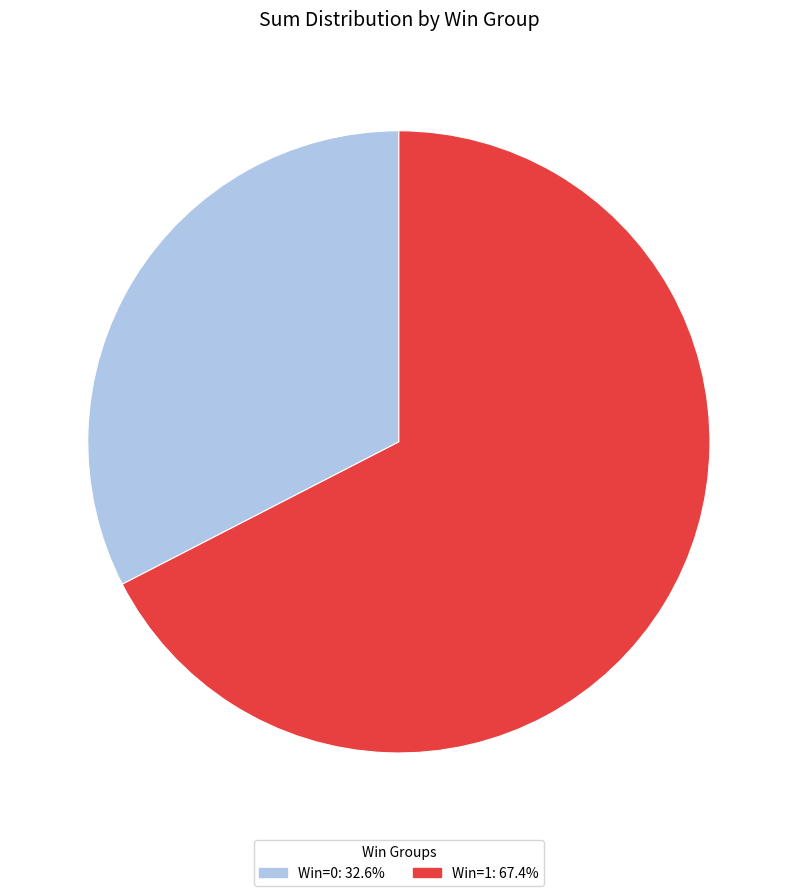

Is there a majority slice in this chart?

Yes